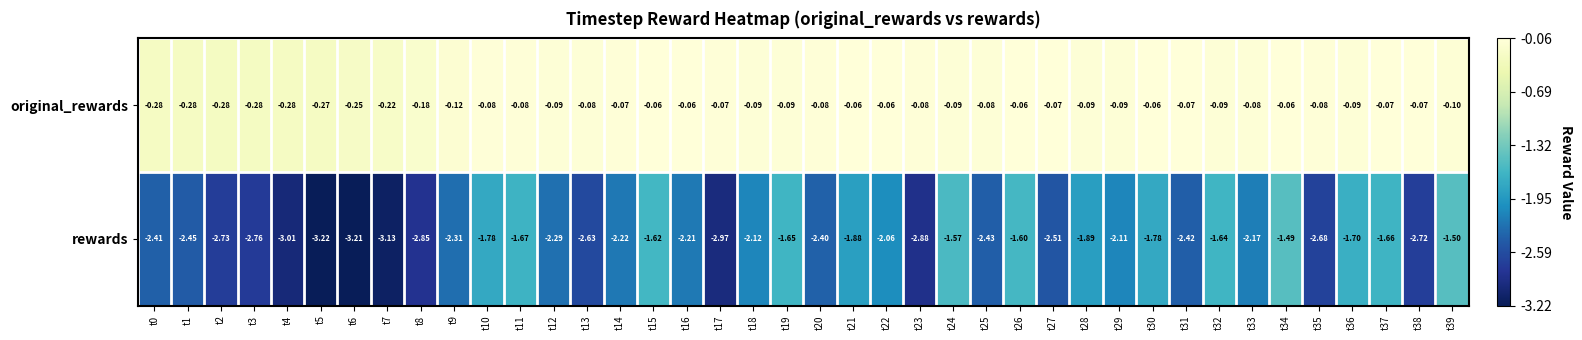

Which series changed the most between t1 and t16?

rewards